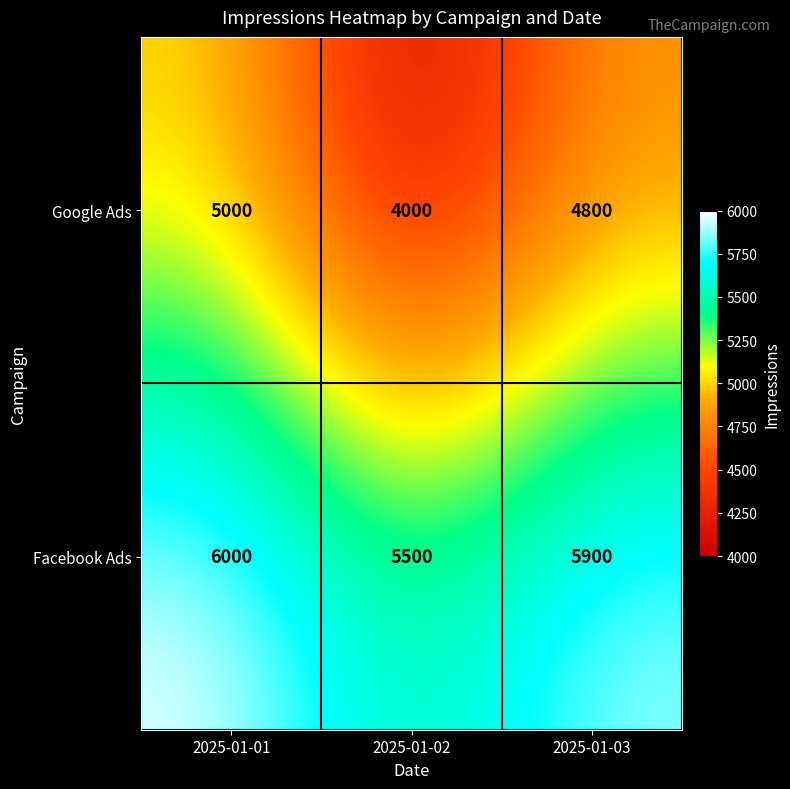

Which series has the largest total across all categories?

Facebook Ads